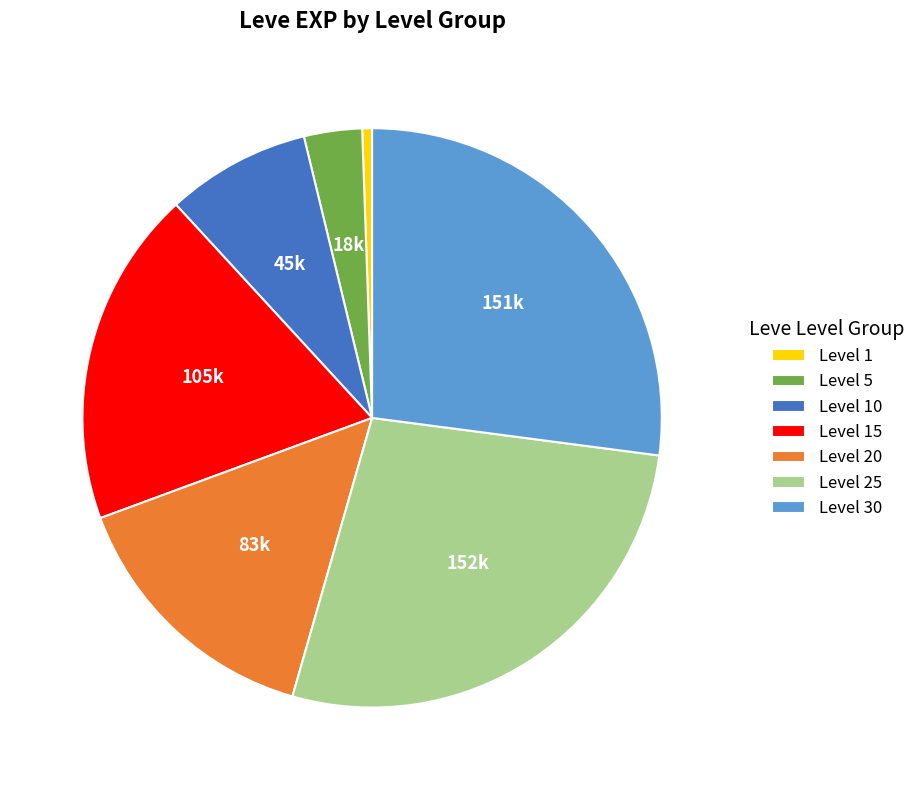

Does any single category account for the majority?

No